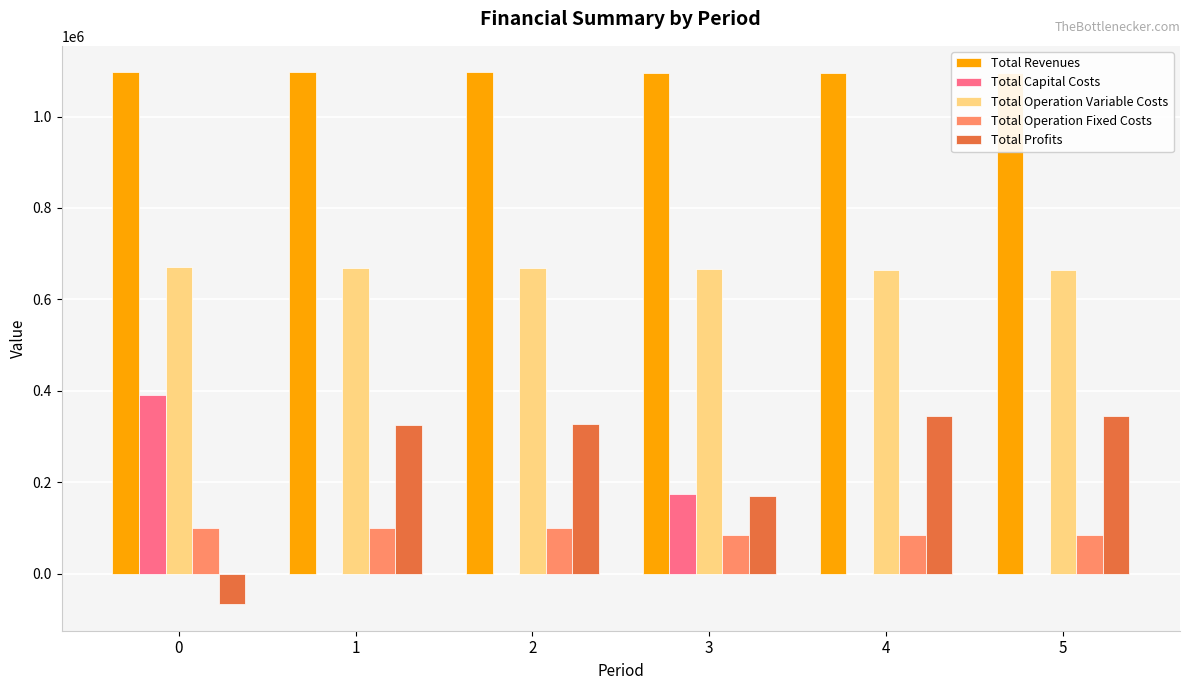

What is the sum of all Total Operation Fixed Costs values?

560904.5